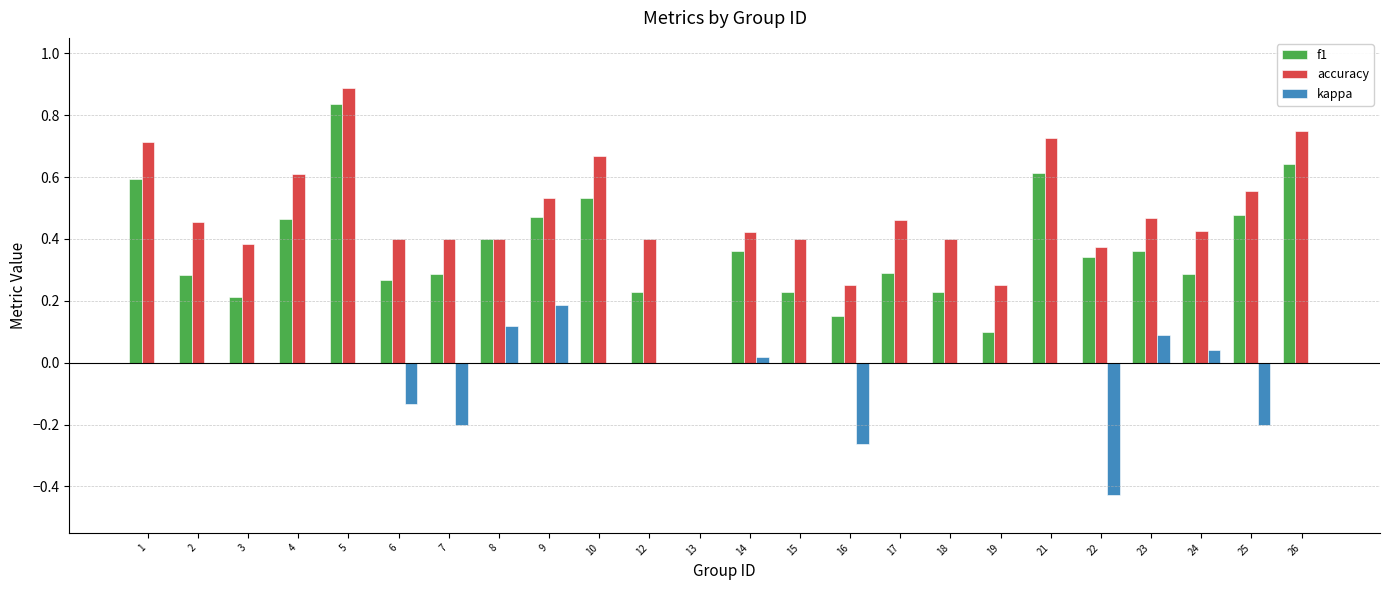

How many f1 values are between 0 and 1?

24